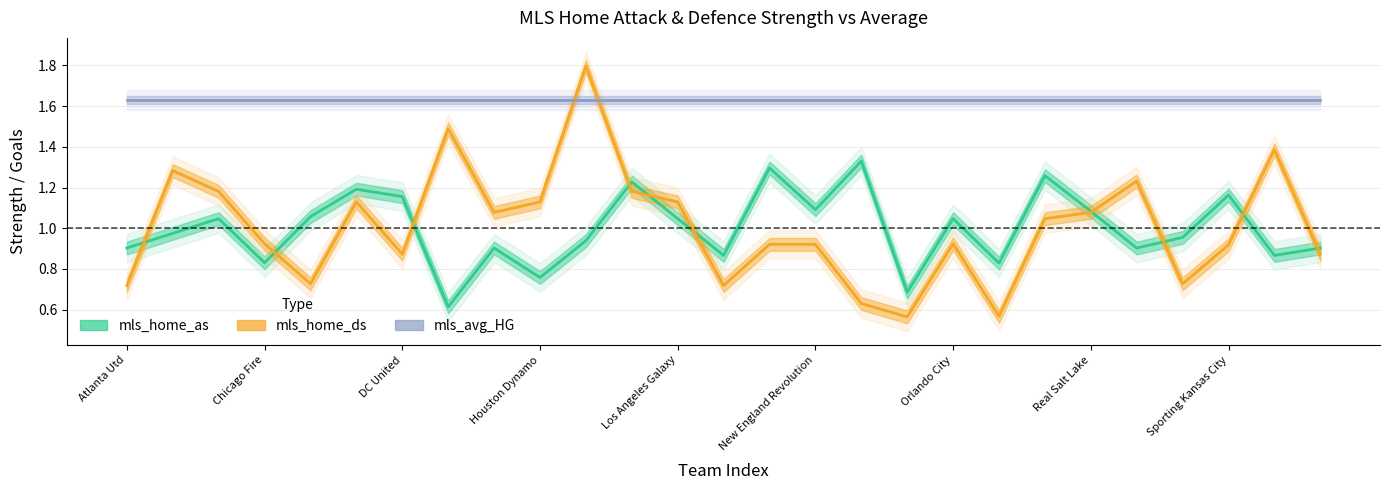

What is the sum of all mls_home_as values?

26.9